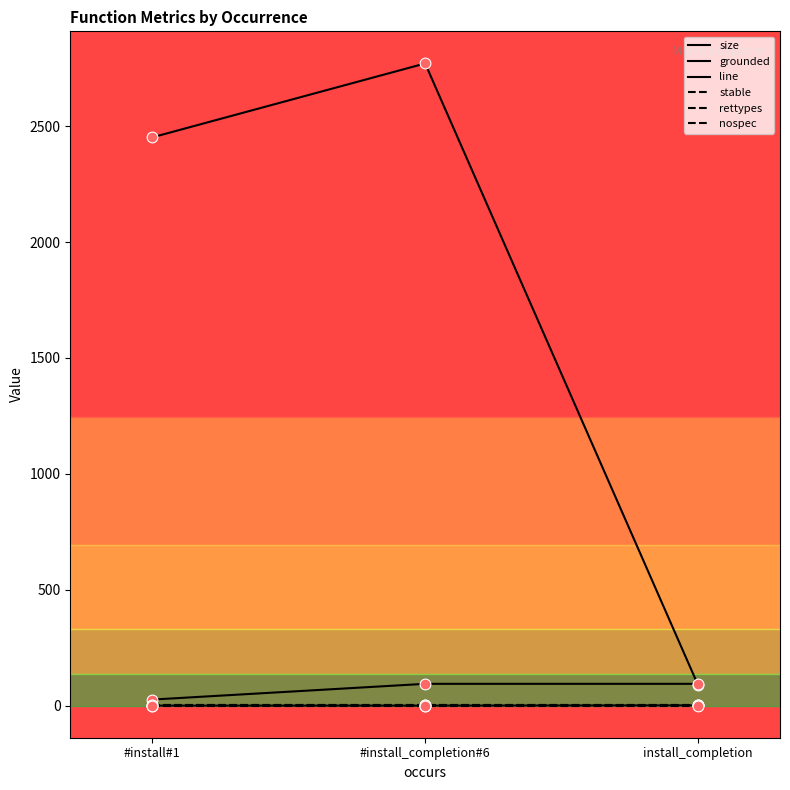

Does the chart have visible grid lines?

No